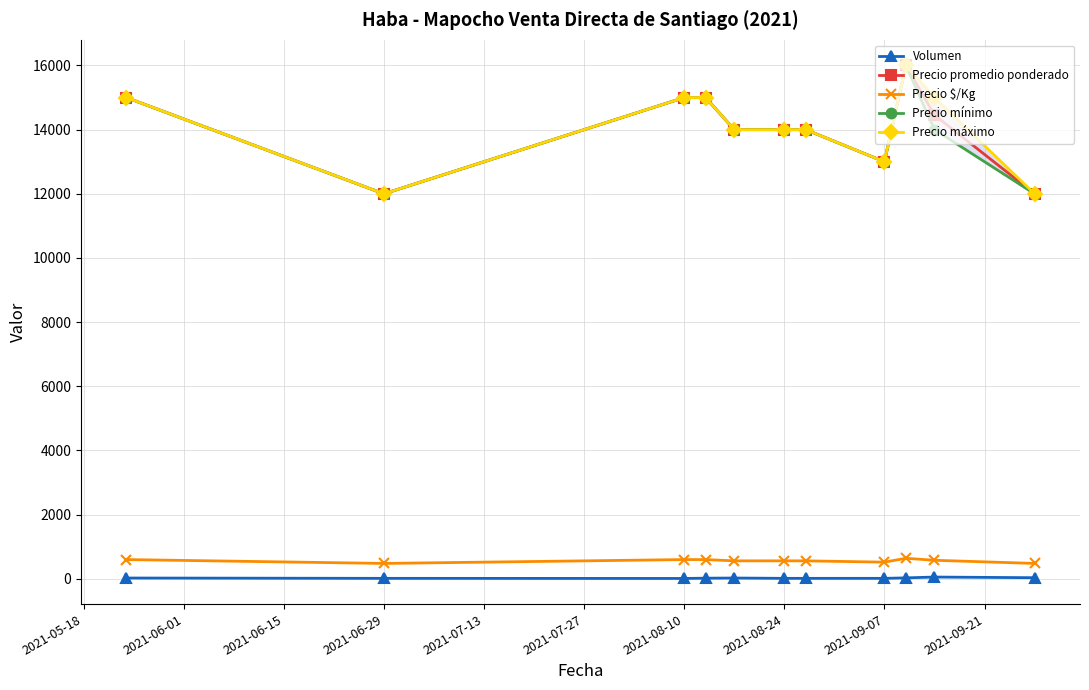

What is the highest value of the Precio promedio ponderado series?

16000